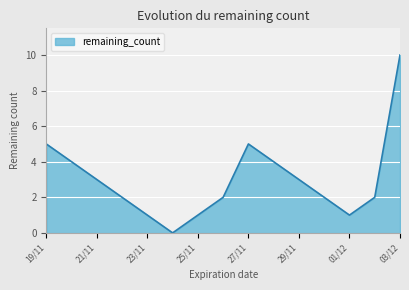

What is the maximum value shown in the chart?

10